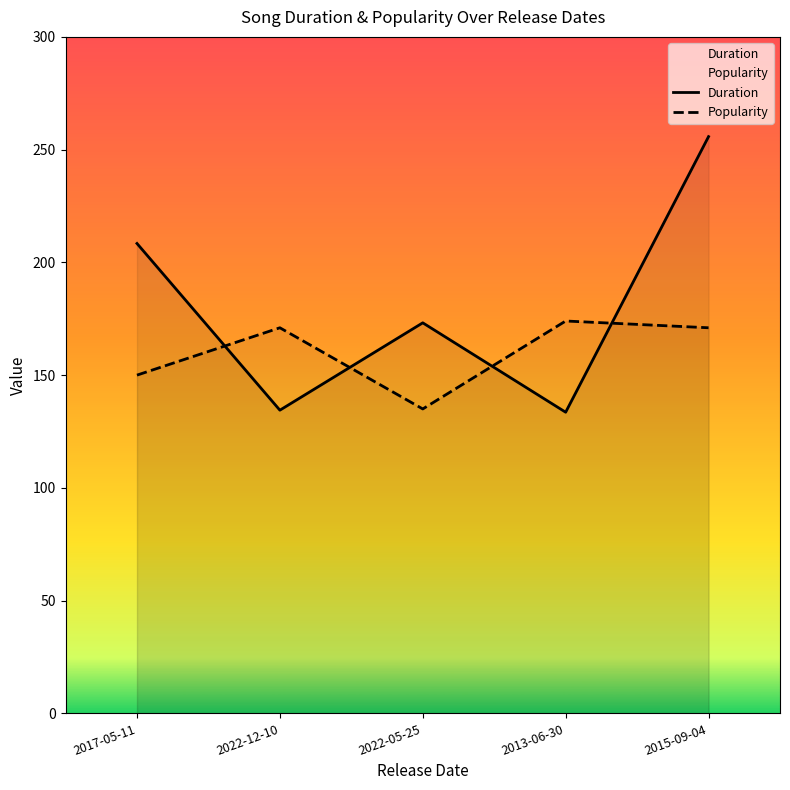

What is the label of the 2nd point from the left?

2022-12-10